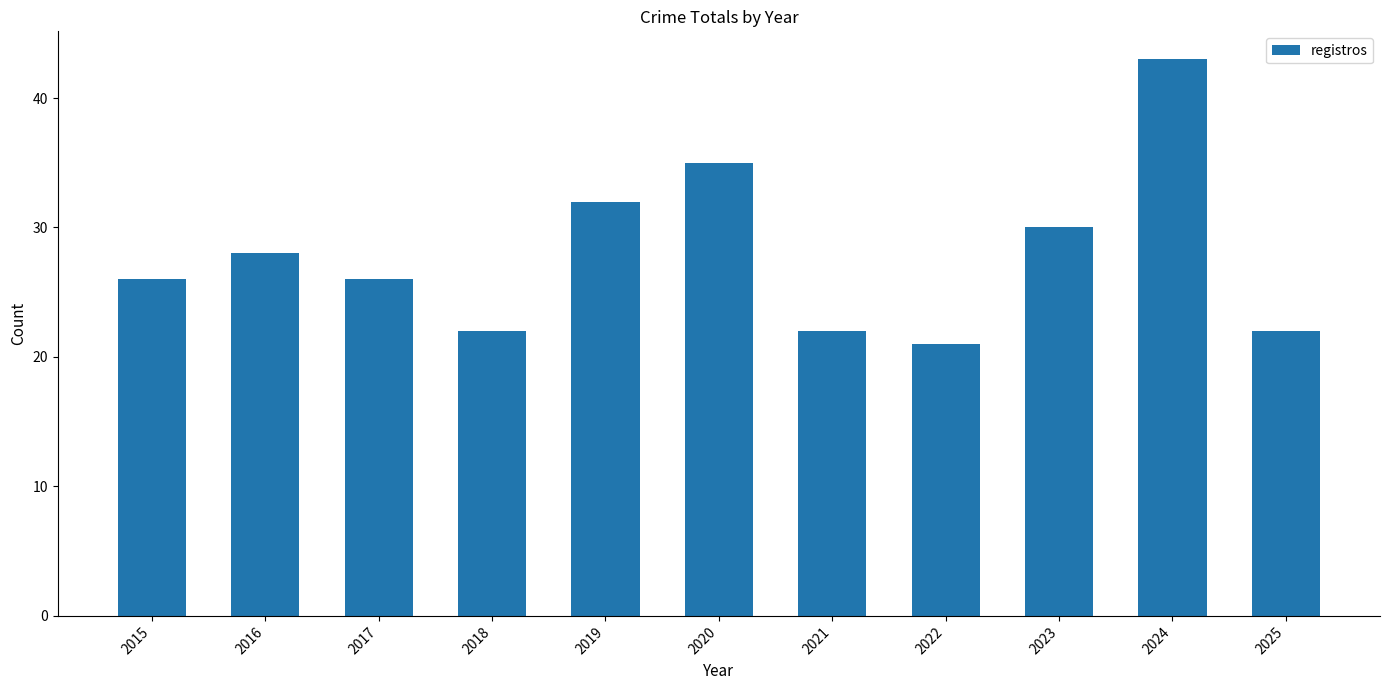

How many categories are shown in the chart?

11